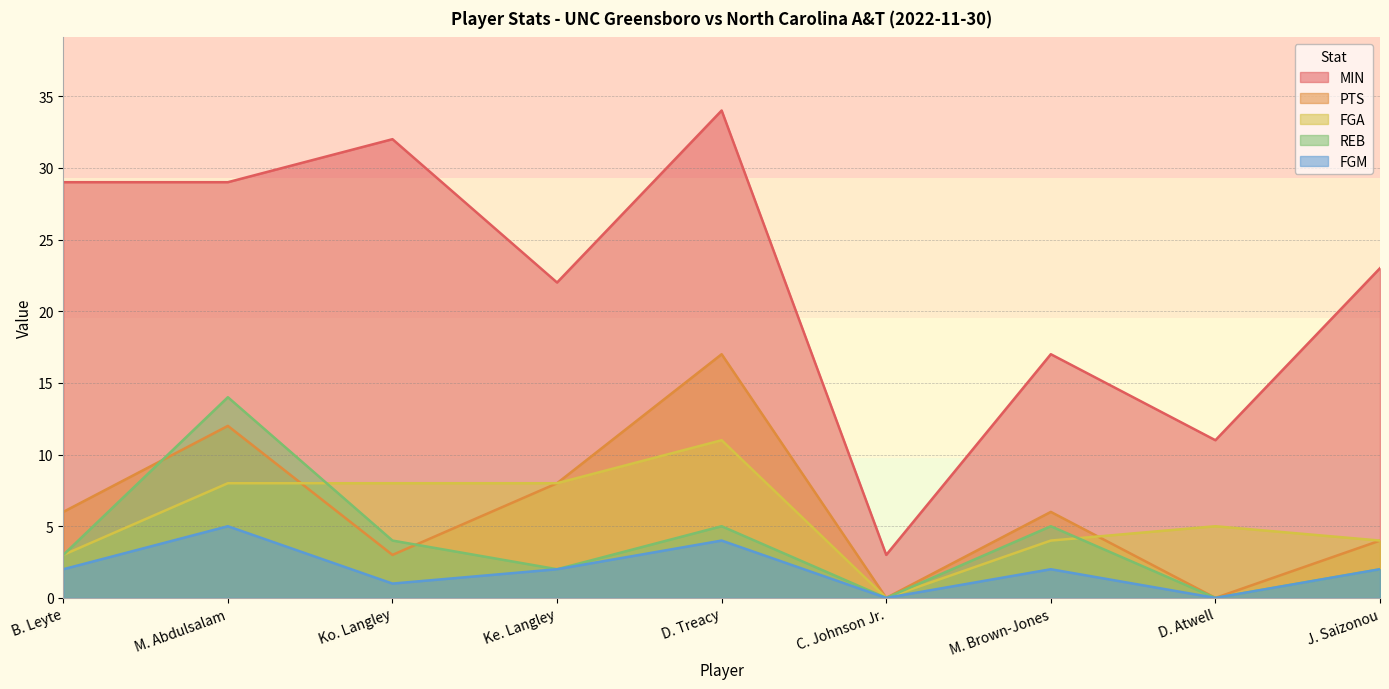

Where does the REB series first go above 3?

M. Abdulsalam